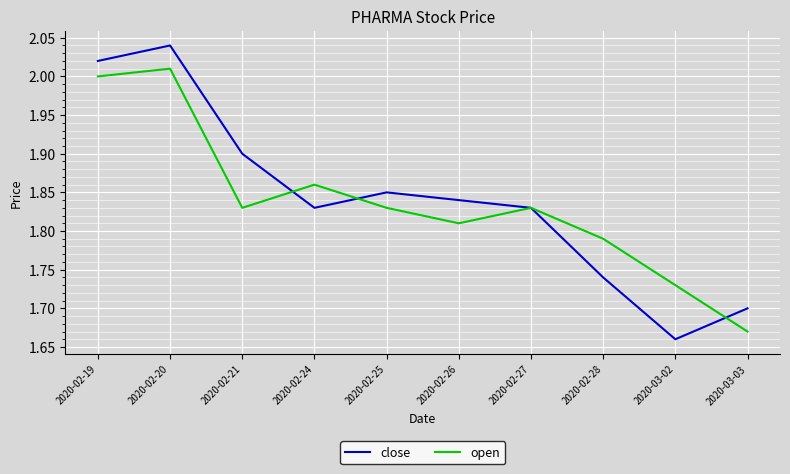

At which category does the chart reach its minimum across all series?

2020-03-02